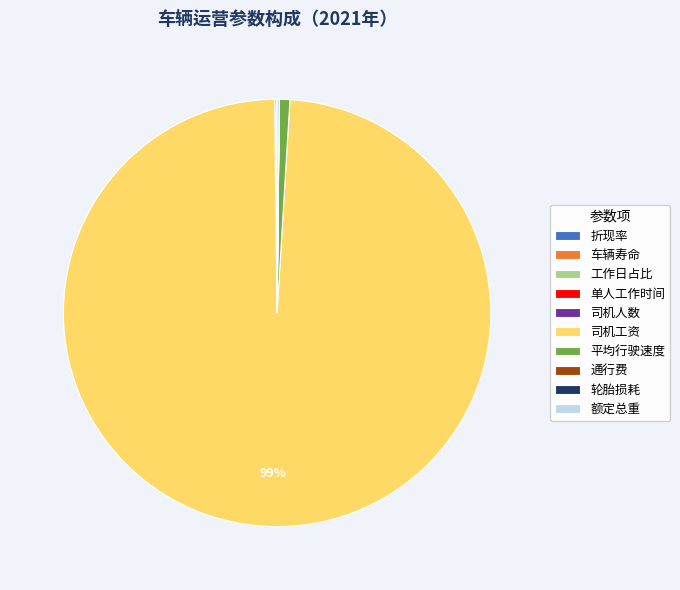

True or false: 司机工资 accounts for 89% of the total.

False